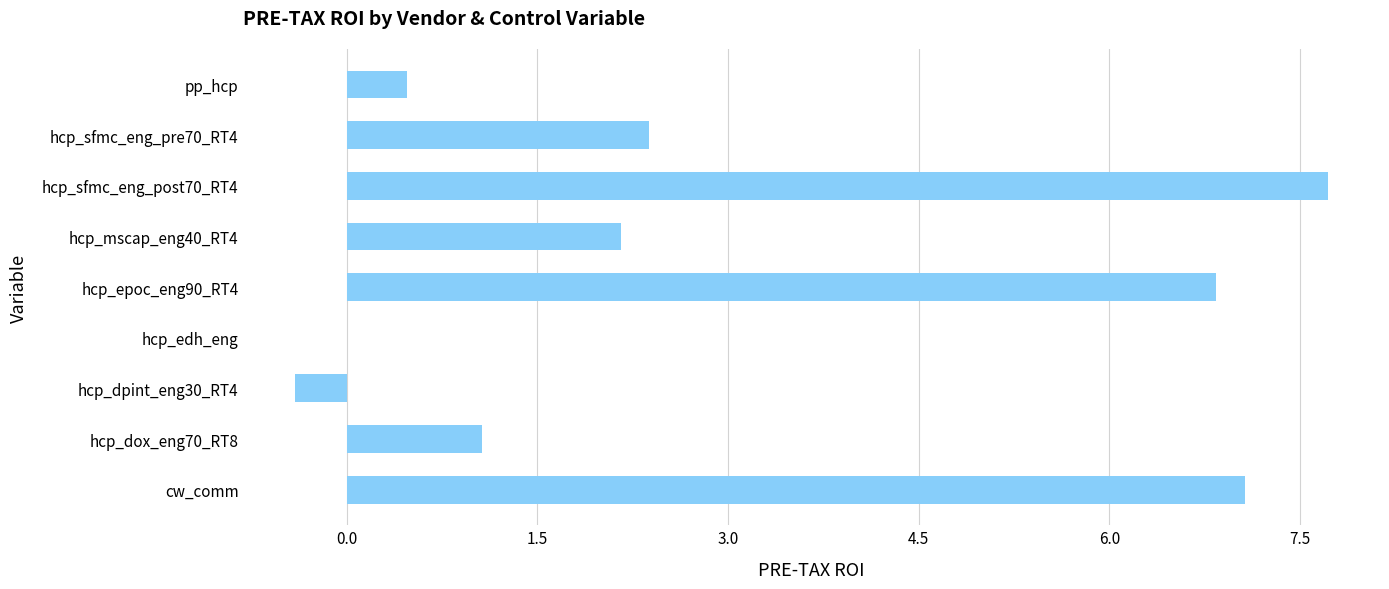

What is the average value?

3.0